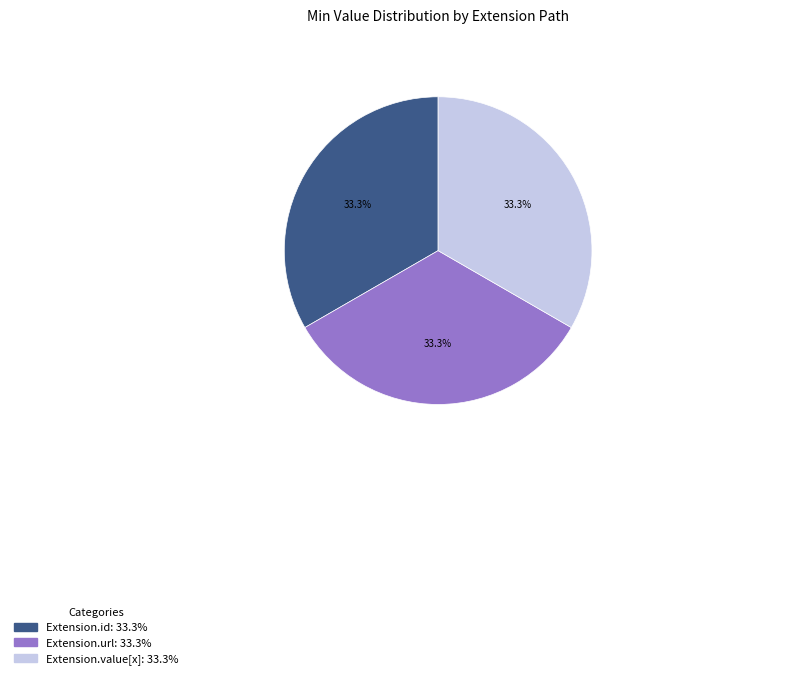

To the nearest percent, what is the difference between the largest and smallest slice percentages?

0%